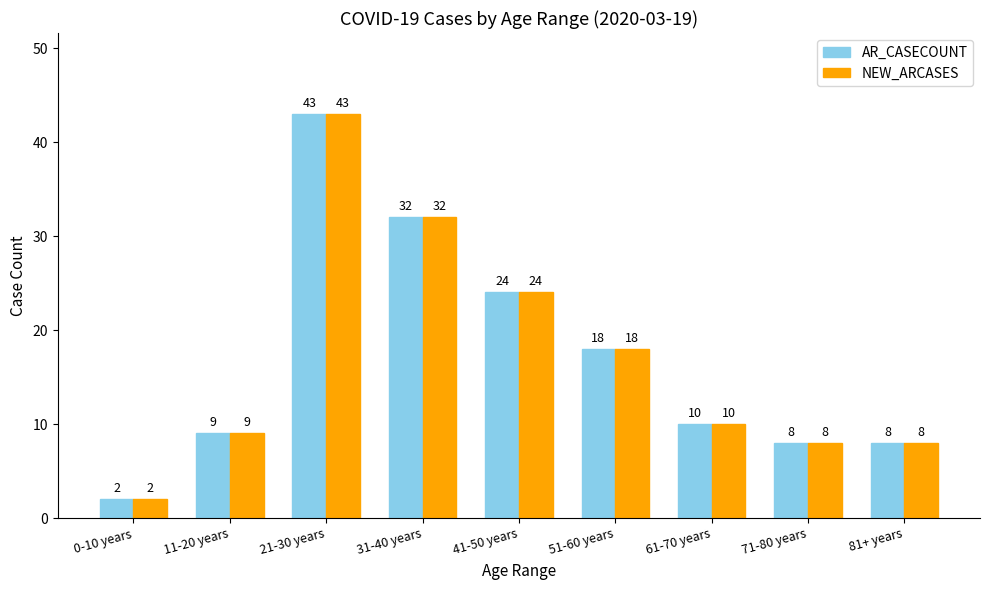

How many values in the AR_CASECOUNT series are below 10?

4